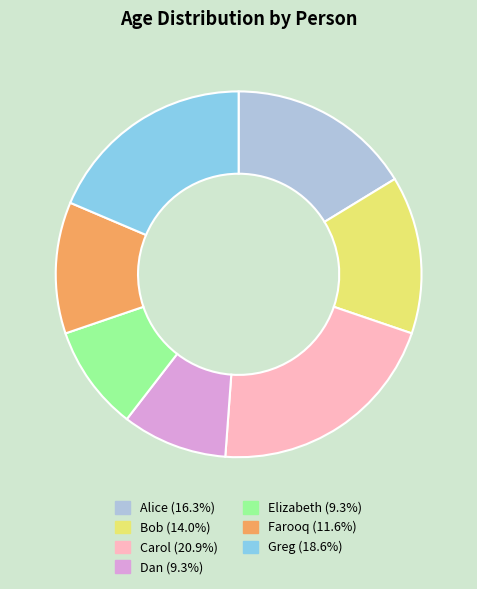

Combined, do Dan (9.3%) and Carol (20.9%) account for over 50%?

No